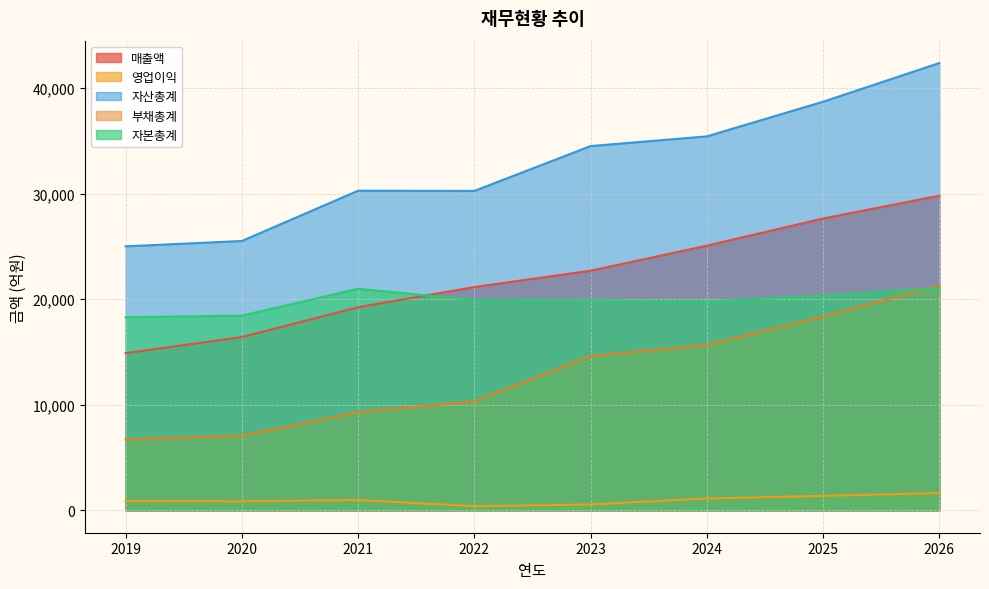

The 영업이익 series shows 1832 at 2025. True or false?

False